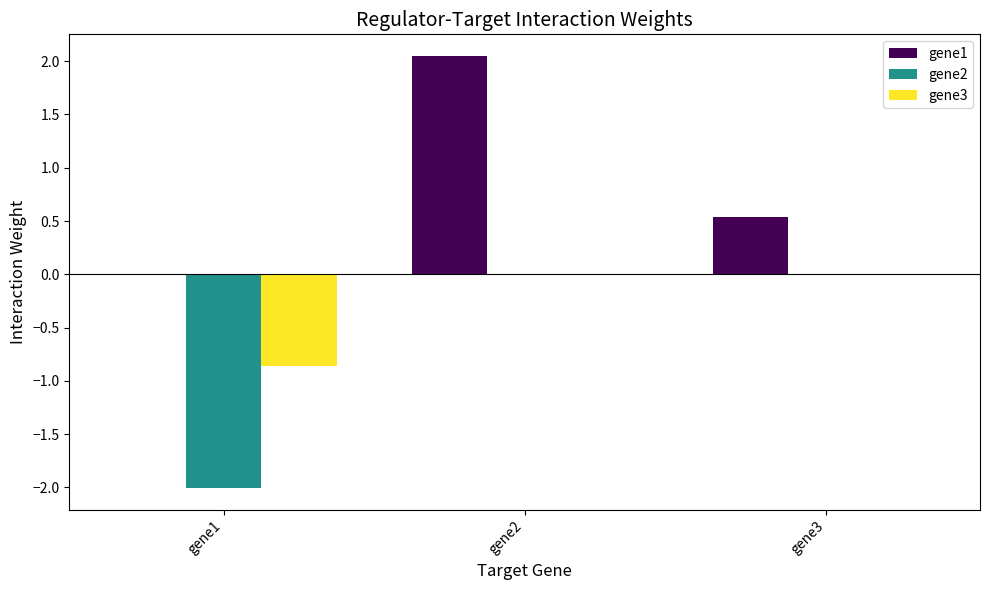

At which category is the sum across all series the highest?

gene2